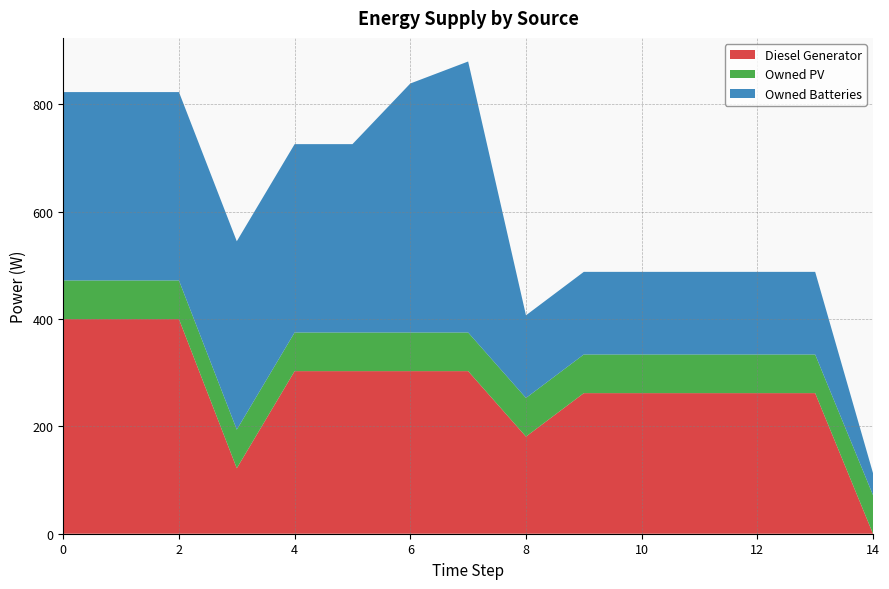

Reading right to left, list all the values displayed in this chart.

Diesel Generator: 14=0	13=262	12=262	11=262	10=262	9=262	8=181	7=303	6=303	5=303	4=303	3=122	2=400	1=400	0=400
Owned PV: 14=72	13=72	12=72	11=72	10=72	9=72	8=72	7=72	6=72	5=72	4=72	3=72	2=72	1=72	0=72
Owned Batteries: 14=41	13=154	12=154	11=154	10=154	9=154	8=154	7=505	6=464	5=351	4=351	3=351	2=351	1=351	0=351